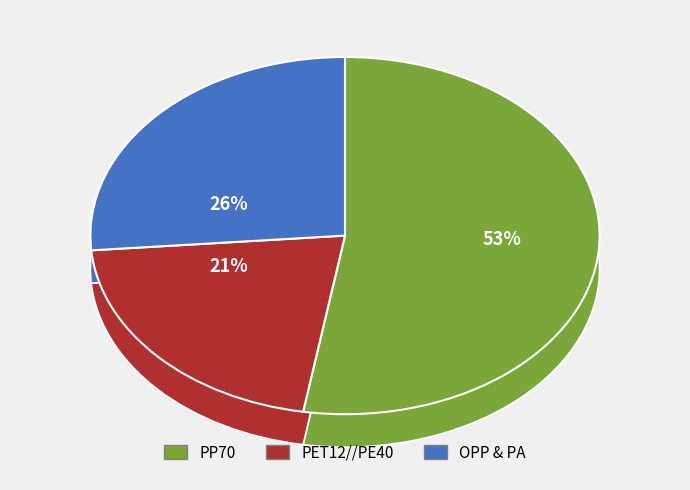

To the nearest percent, what is the difference between the OPP Mờ 20//PE90 and PET12//PE40 slice percentages?

5%